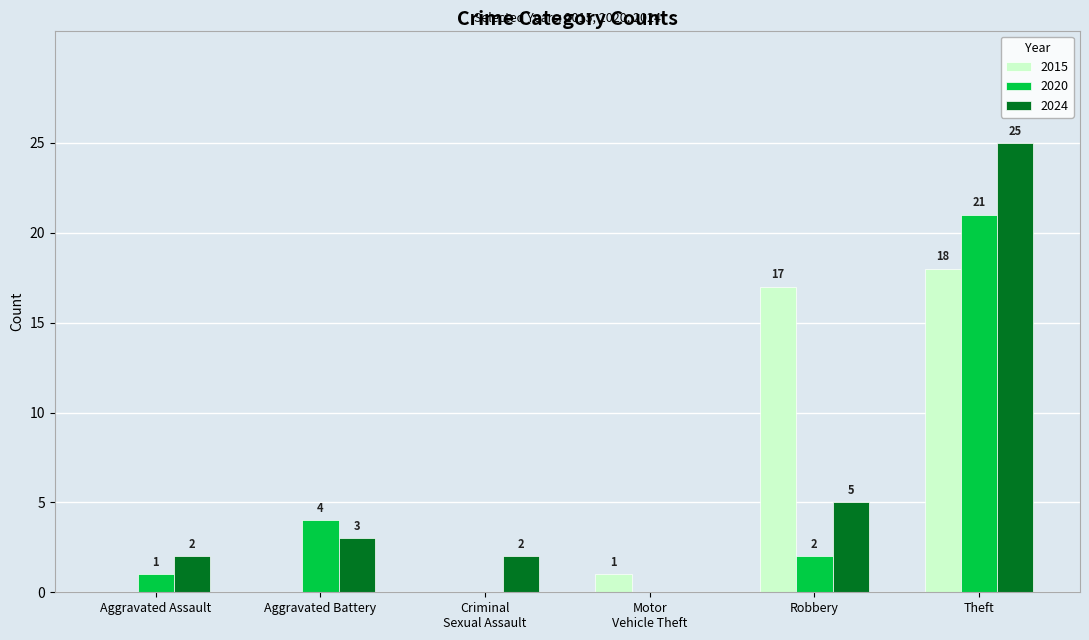

Which category has the highest value in the 2015 series?

Theft